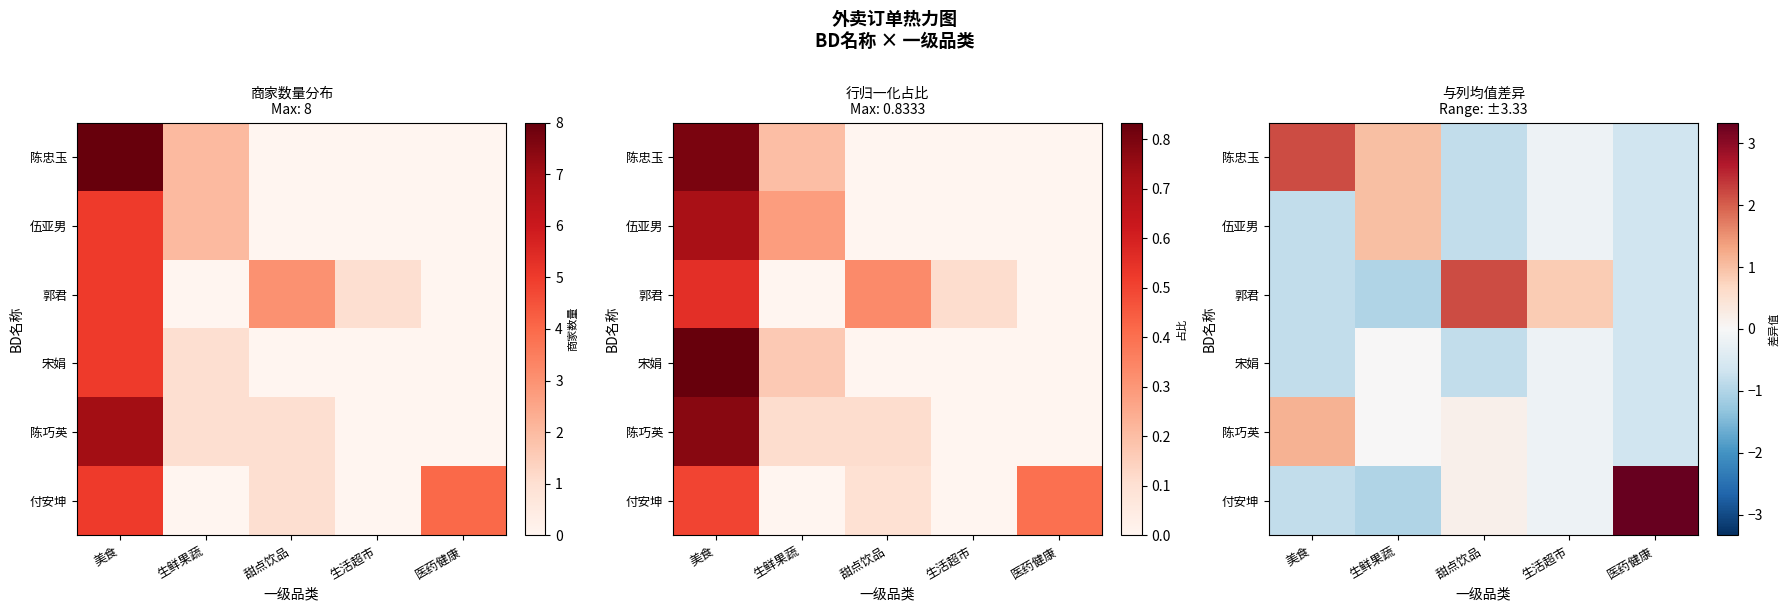

What is the maximum value for 郭君?

2.2